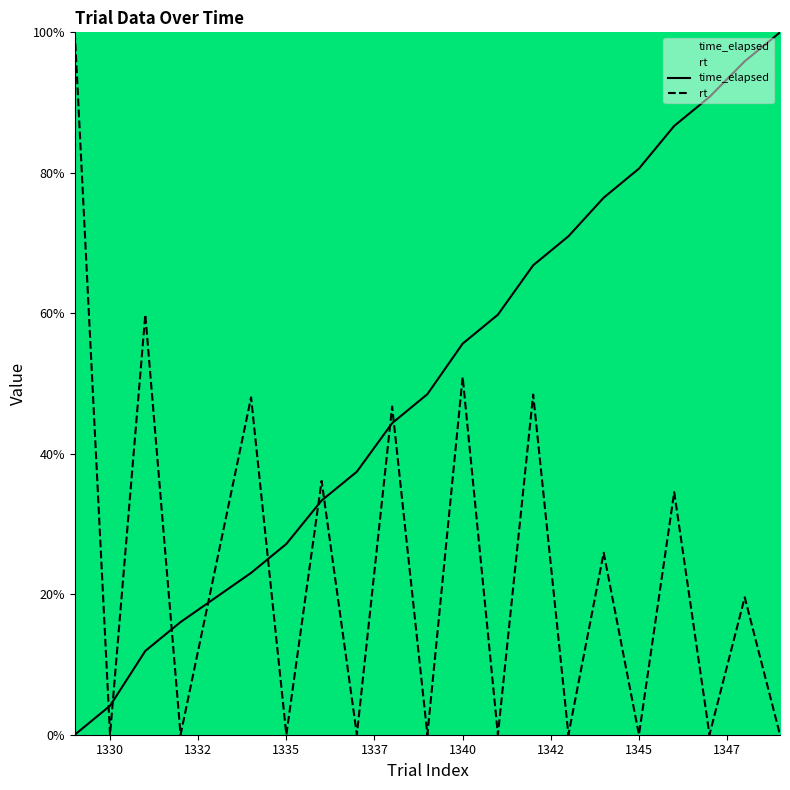

How many positive values does the rt series have?

10